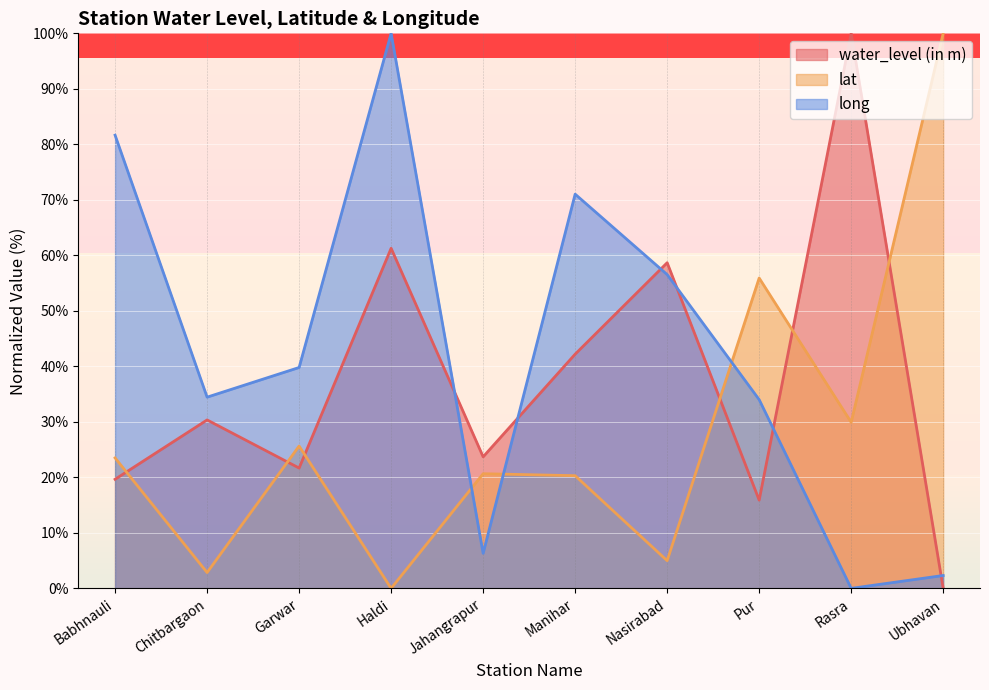

Which has a higher value, Rasra or Nasirabad?

Rasra